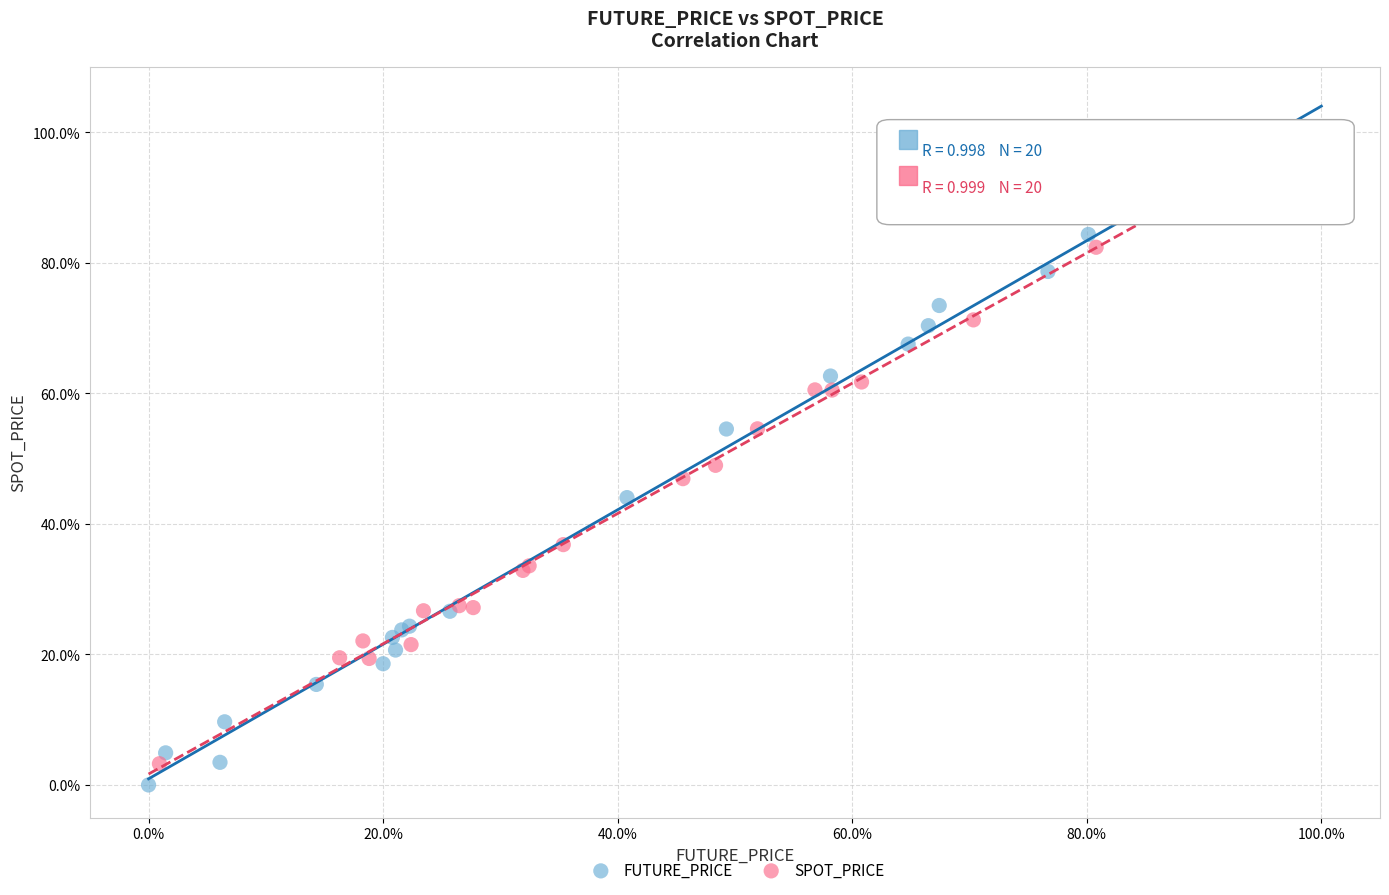

Which series contains the highest Y value?

FUTURE_PRICE